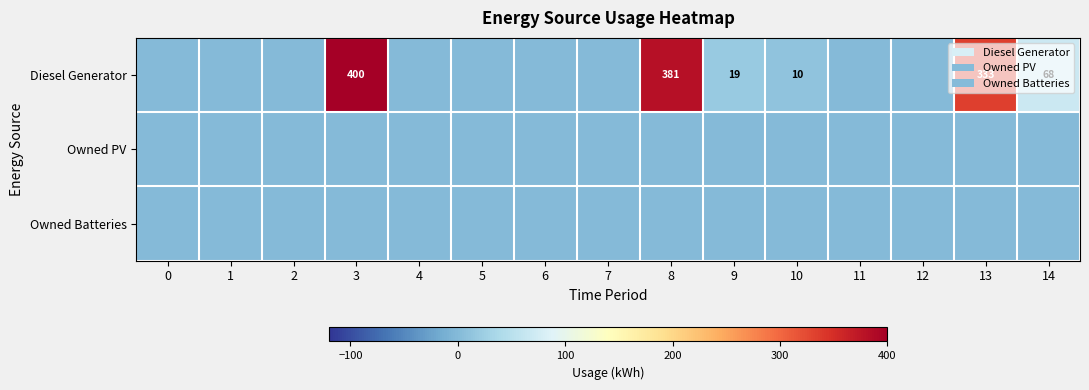

Is it true that Diesel Generator equals 19 at 9?

True